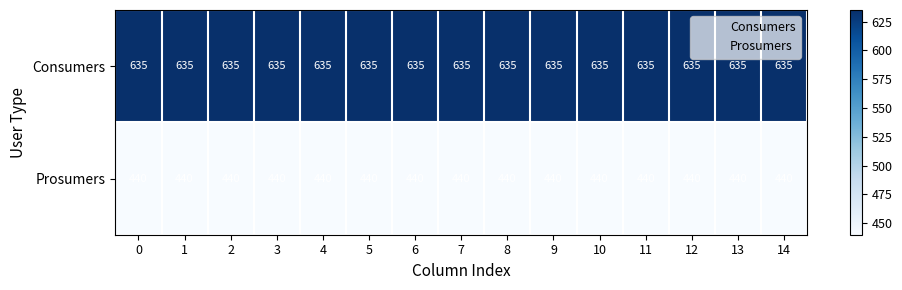

At how many categories does at least one series exceed 469?

15